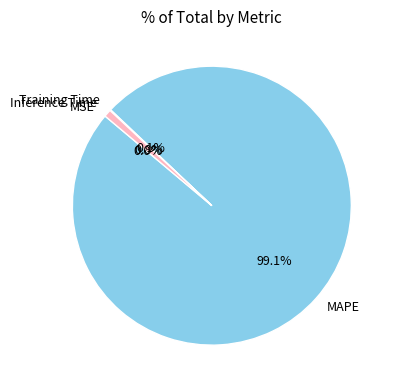

Which slice is the largest?

MAPE